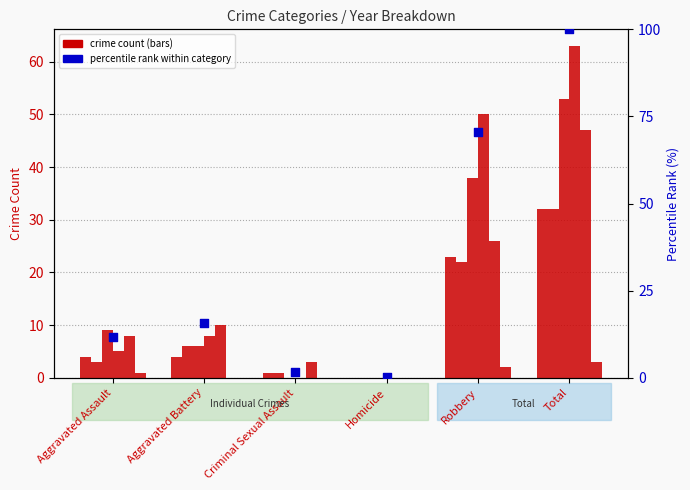

What is the change in value from Homicide to Robbery?

+70.3